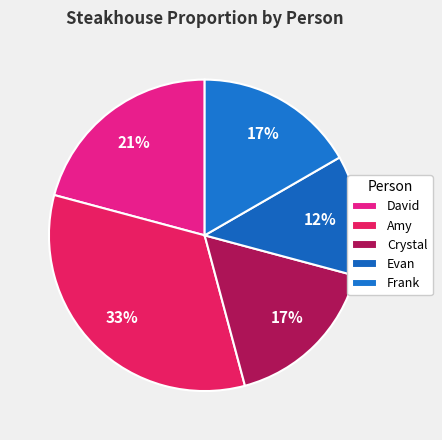

What percentage is the Amy slice, to the nearest percent?

33%